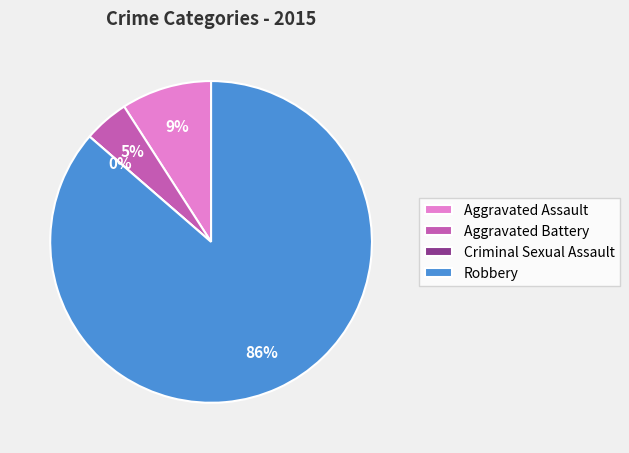

How many slices are in this pie chart?

4